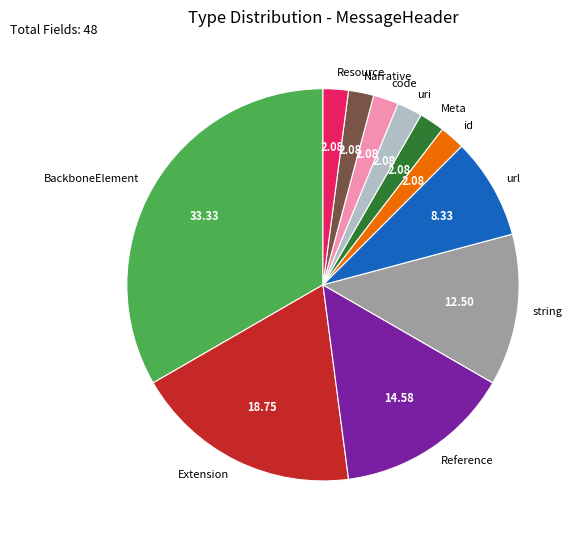

Which category has the biggest portion of the pie?

BackboneElement